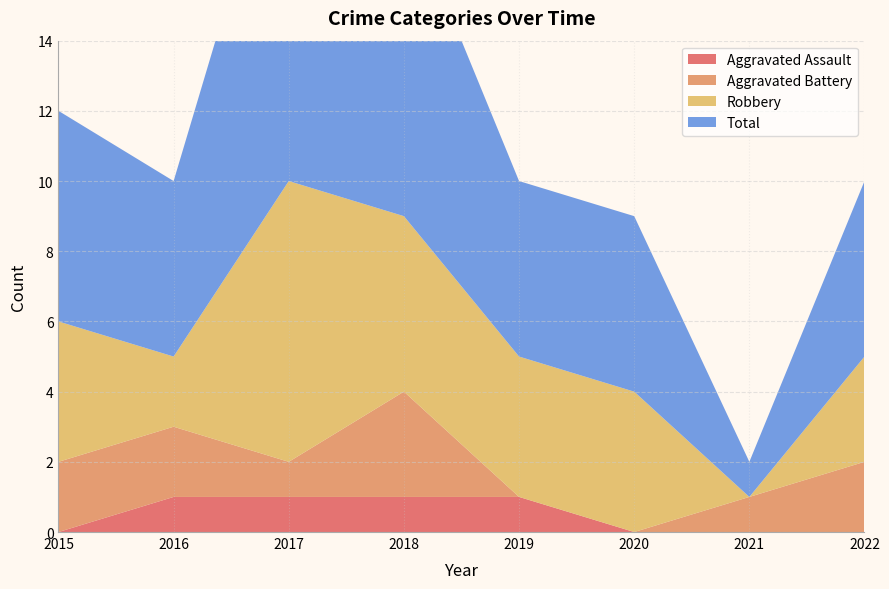

Reading right to left, transcribe all the data shown in this chart.

Aggravated Assault: 0	0	0	1	1	1	1	0
Aggravated Battery: 2	1	0	0	3	1	2	2
Robbery: 3	0	4	4	5	8	2	4
Total: 5	1	5	5	9	11	5	6